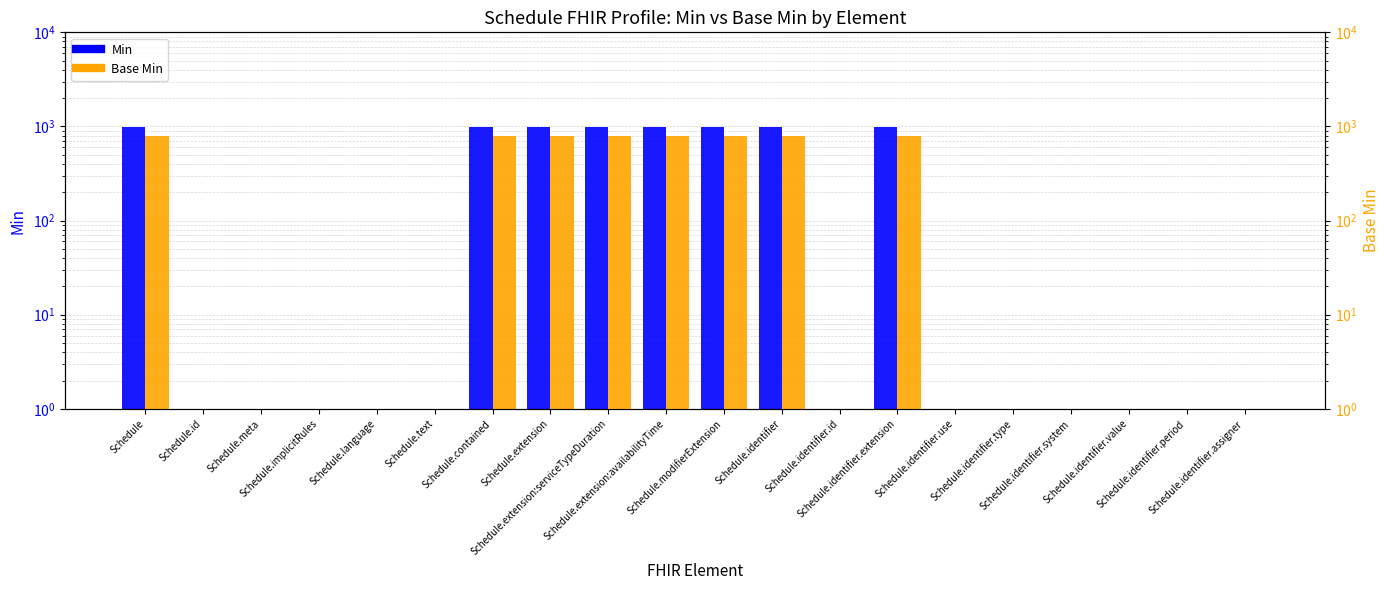

List the series in order of their peak value, lowest first.

Base Min, Min